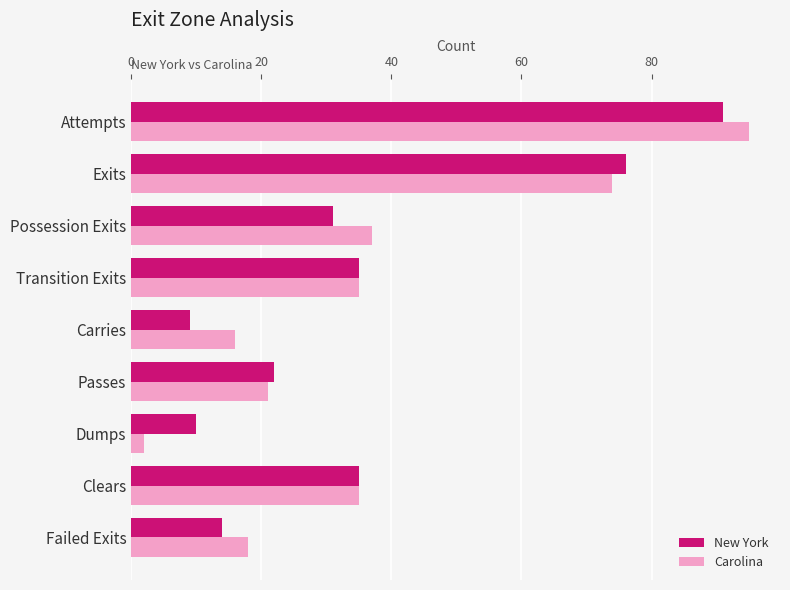

How many data points in Carolina are less than 35?

4